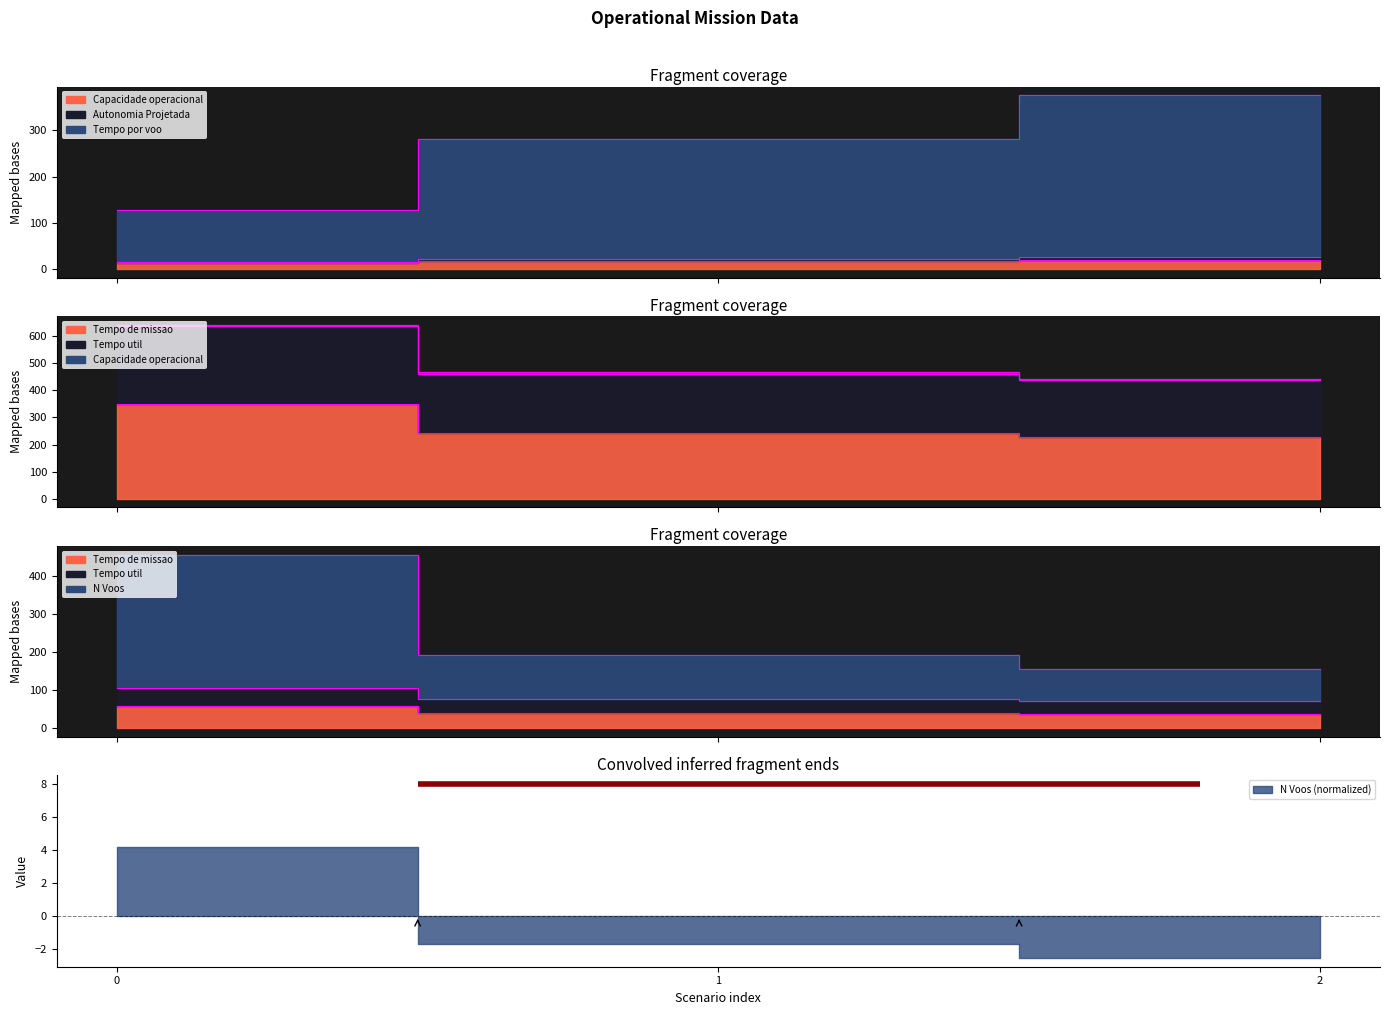

Reading left to right, what are all the values shown in this chart?

Capacidade operacional [ha/h]: 12.9	18.5	19.7
Tempo de missao [h]: 350.0	243.5	228.4
Tempo util [h]: 642.0	466.4	441.8
Tempo por voo [min]: 128.5	280.8	375.6
N Voos: 455.6	192.9	154.4